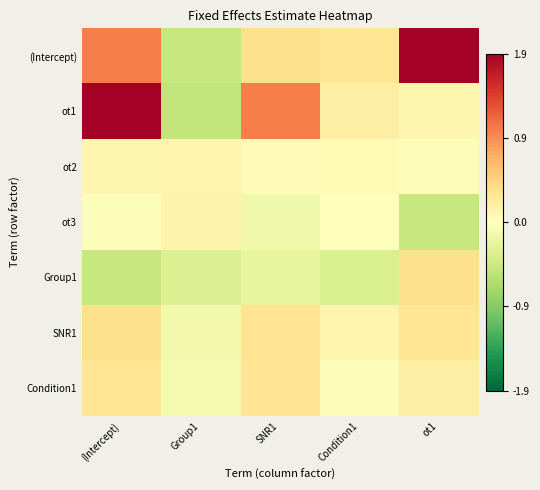

At how many categories does at least one series exceed 1?

3